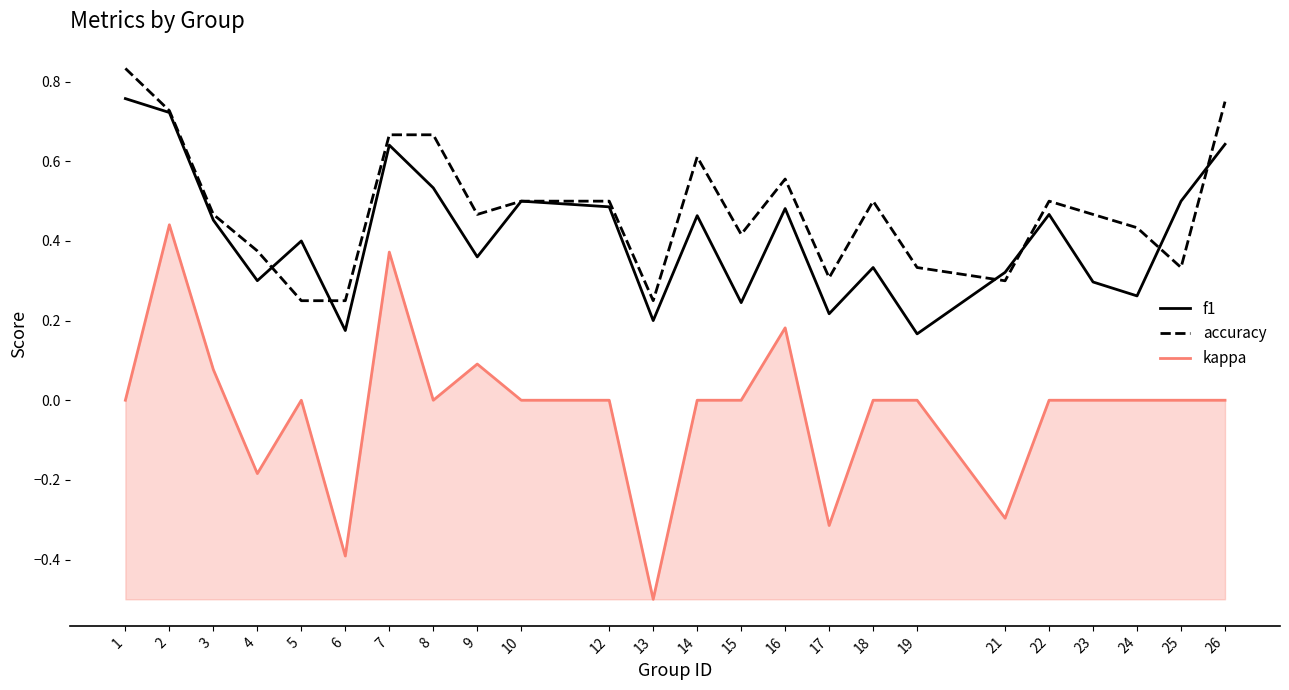

Rank the series by their maximum value, from lowest to highest.

kappa, f1, accuracy